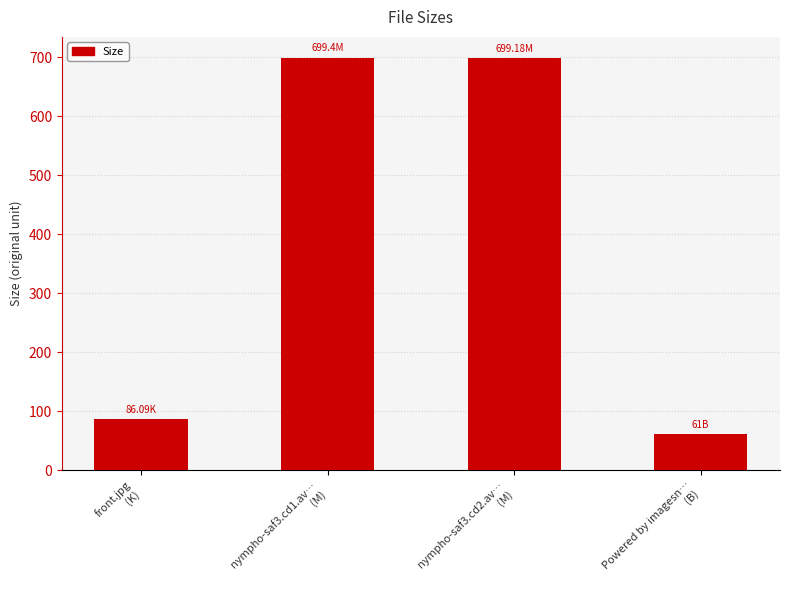

Does the chart contain any negative values?

No